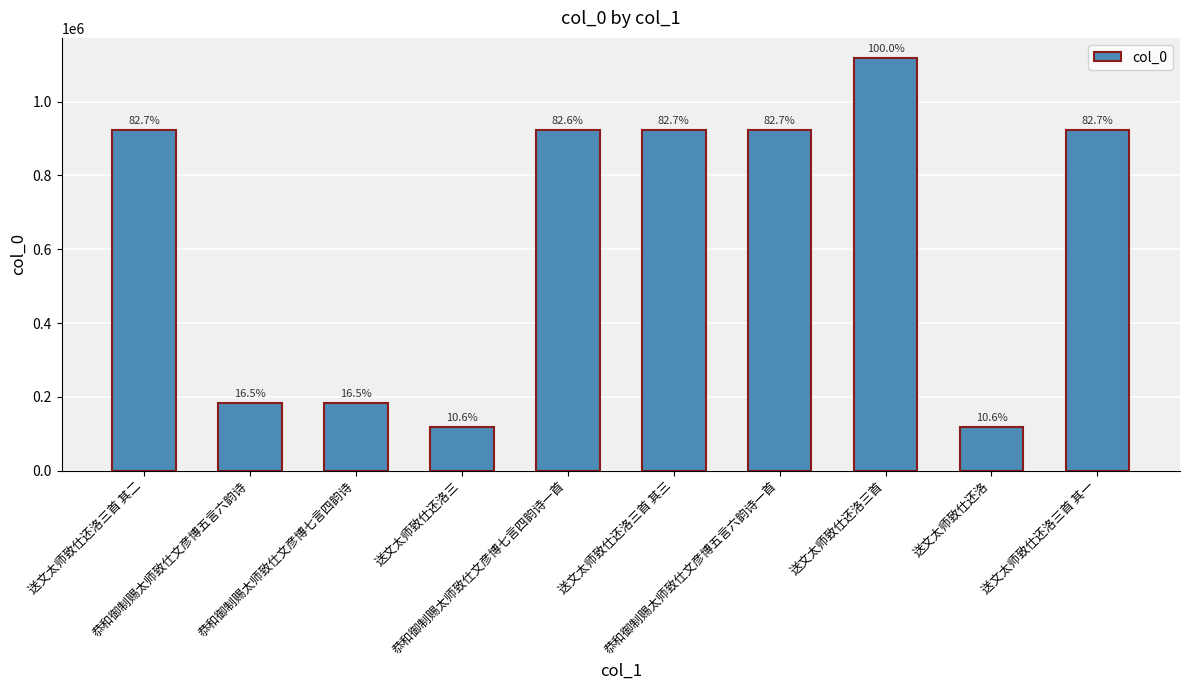

How many bars are there in total?

10